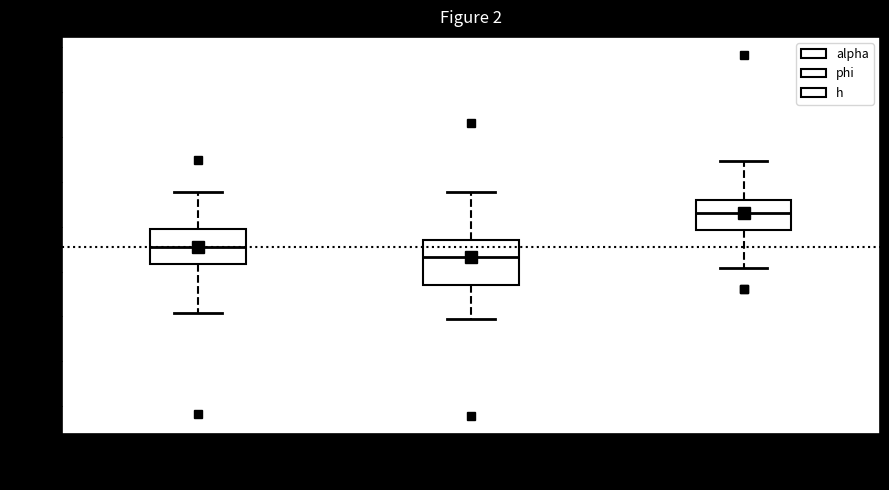

Reading left to right, read every box against the y-axis: the position of its median line, the range the box covers, and the ends of its whiskers. The values are not printed on the chart, so give them approximately, as read against the axis.

alpha: median 0.46, box 0.42 to 0.49, whiskers 0.31 to 0.58
phi: median 0.43, box 0.37 to 0.47, whiskers 0.29 to 0.58
h: median 0.53, box 0.49 to 0.56, whiskers 0.41 to 0.65